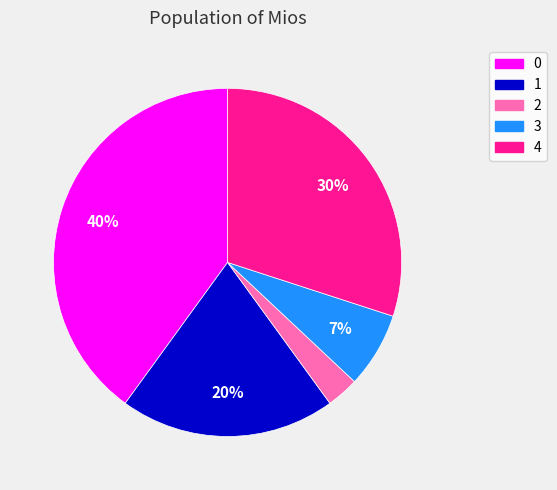

What percentage is the 0 slice, to the nearest percent?

40%